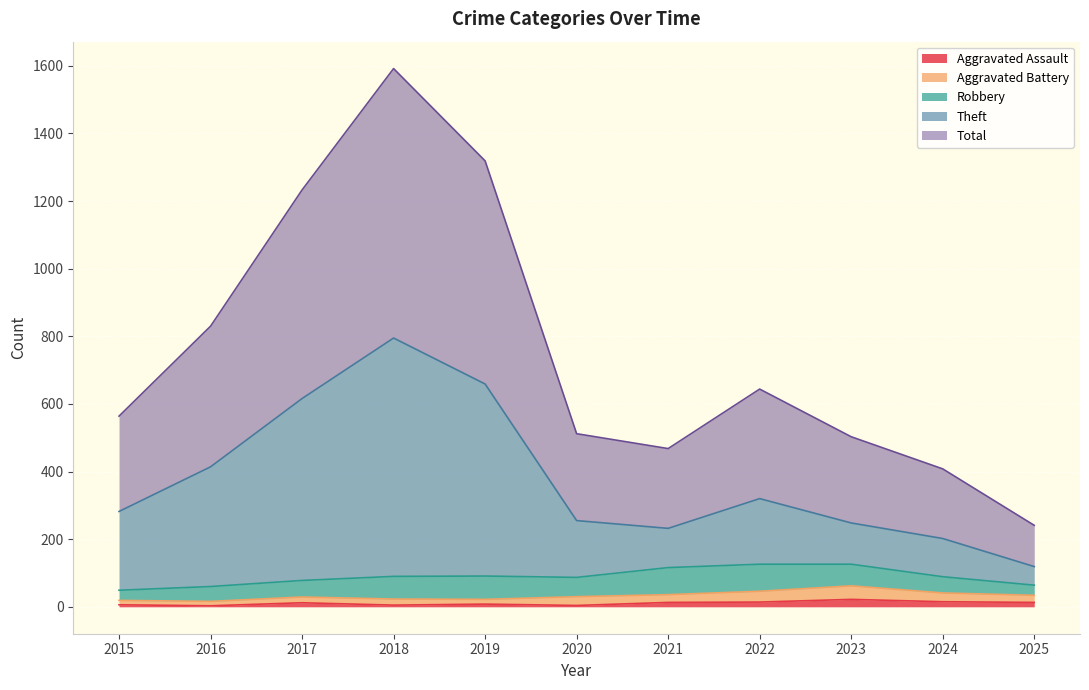

At which label does Theft reach its minimum?

2025